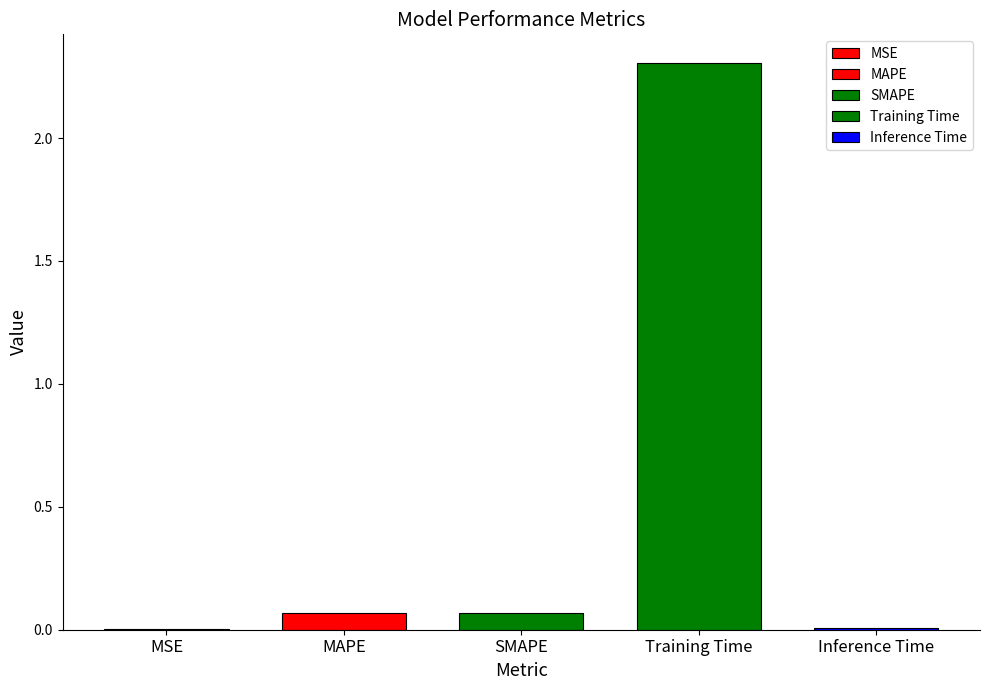

What is the value of the 4th bar from the left?

2.3